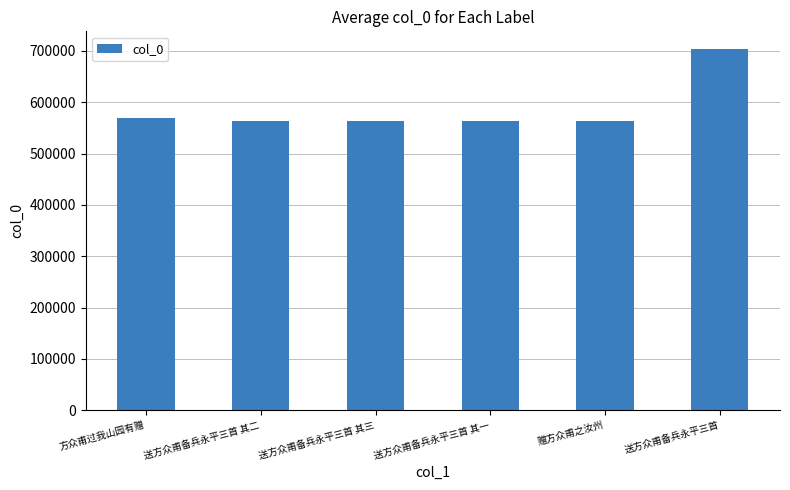

What is the difference between the values at 方众甫过我山园有赠 and 赠方众甫之汝州?

6533